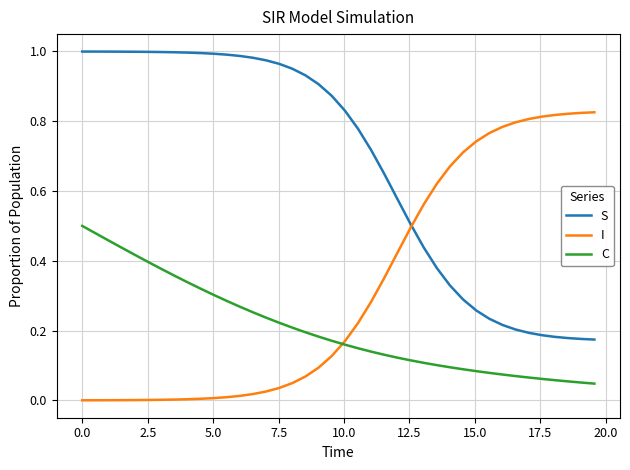

Which series has the largest total across all categories?

S